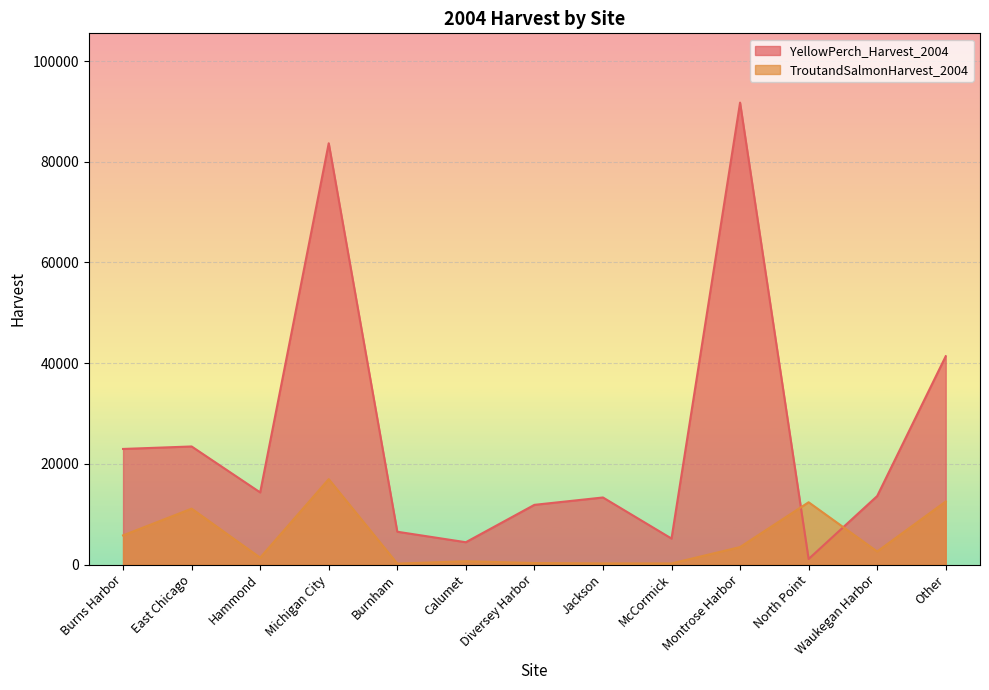

Where is TroutandSalmonHarvest_2004 nearest to the value 8576?

East Chicago